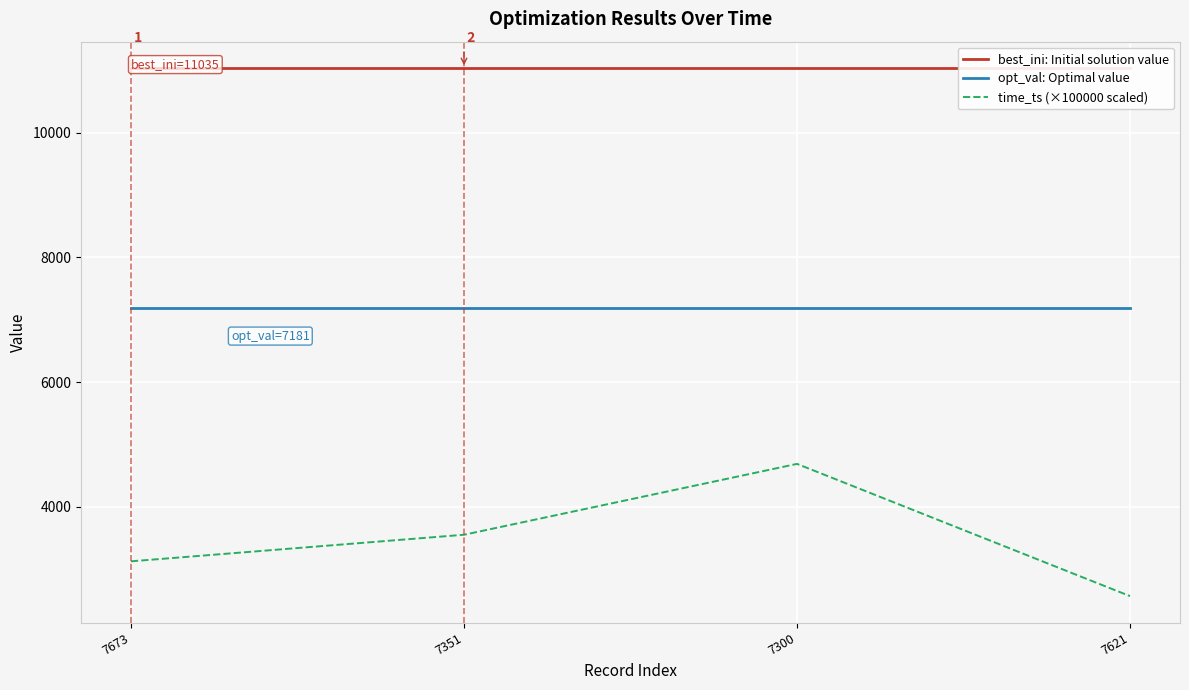

At which label is opt_val: Optimal value closest to 7181?

7673